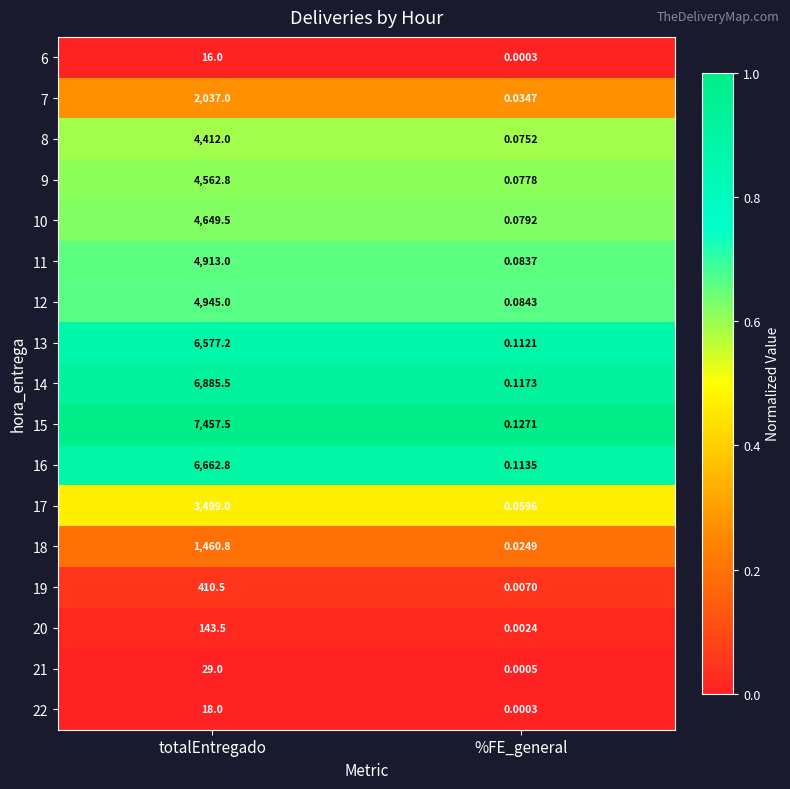

At which label does 7 reach its minimum?

%FE_general